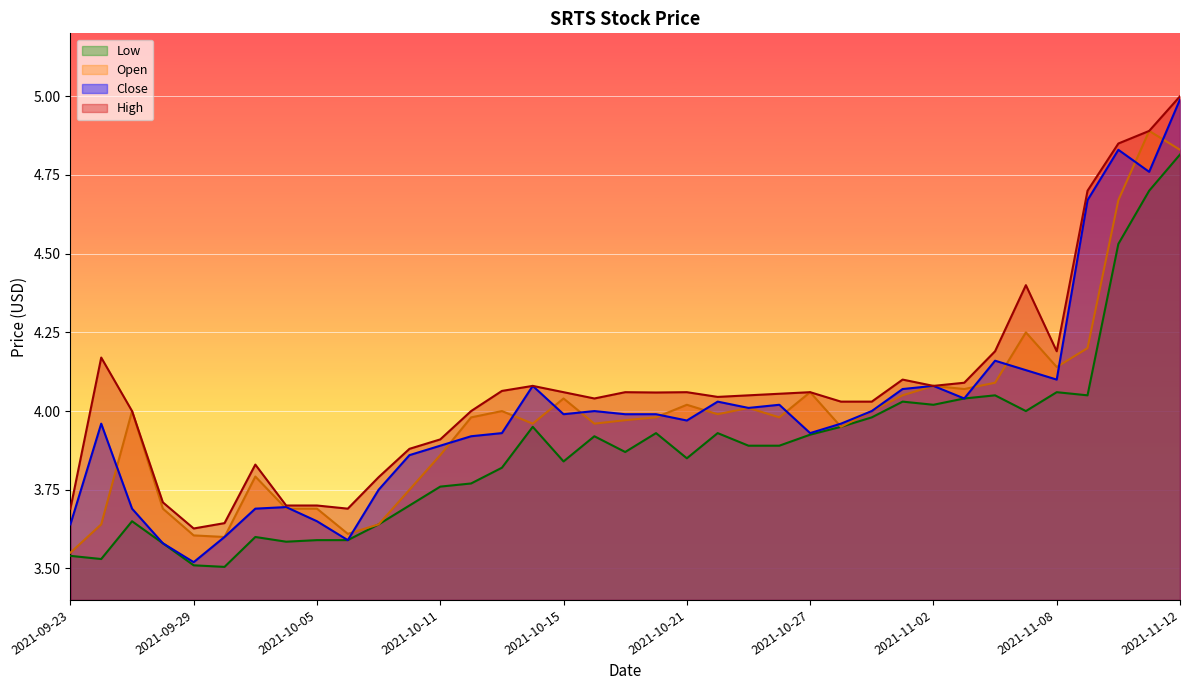

What position from the left is 2021-11-01?

28